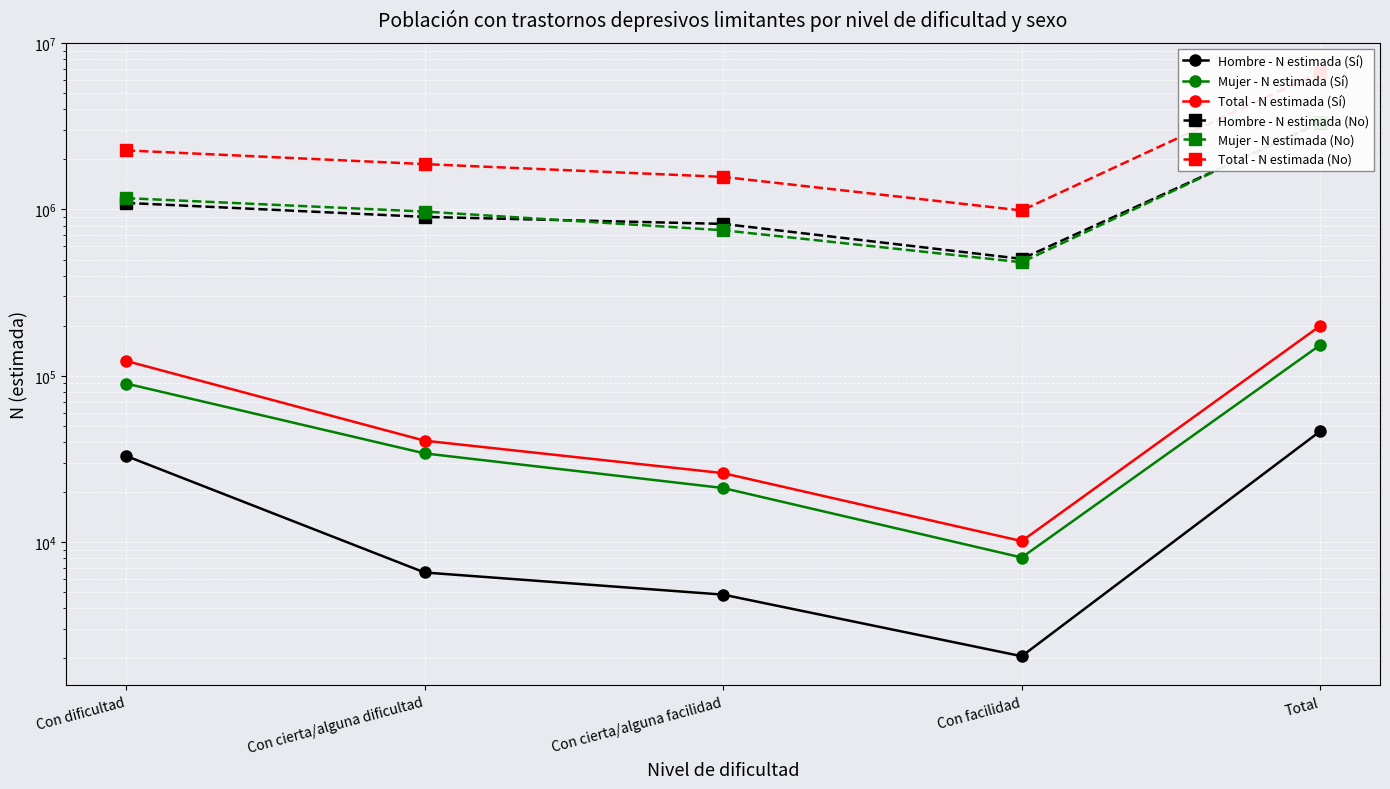

Count the number of data series in this chart.

6